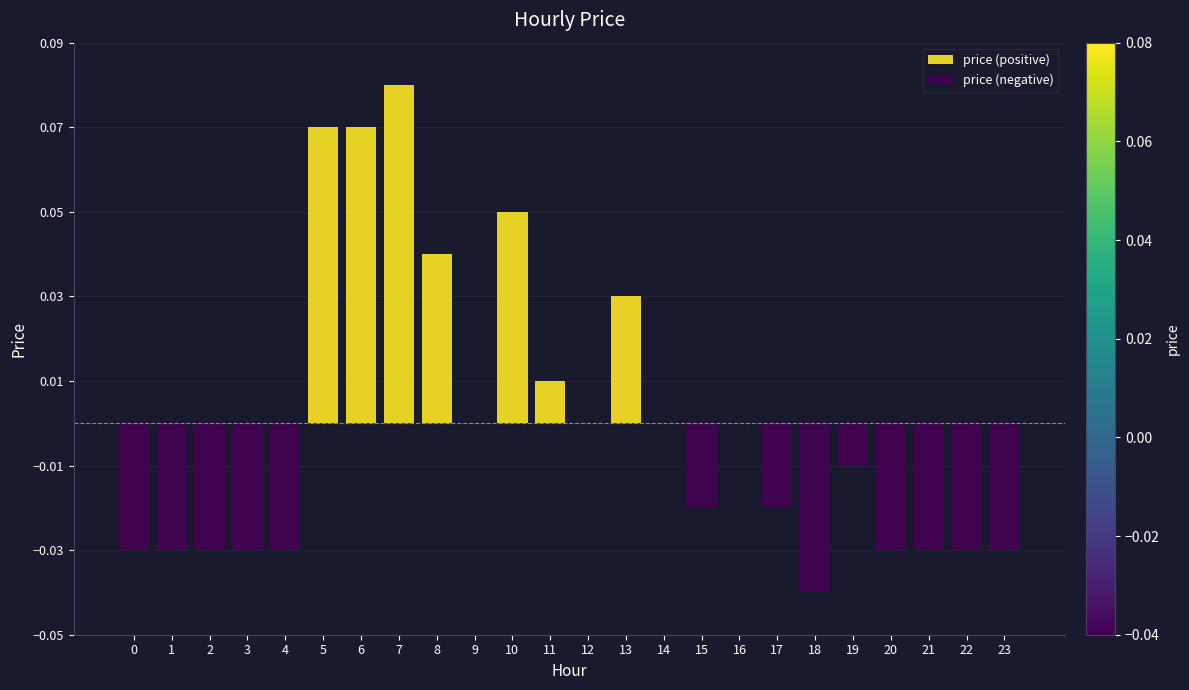

At which category is the sum across all series the highest?

7